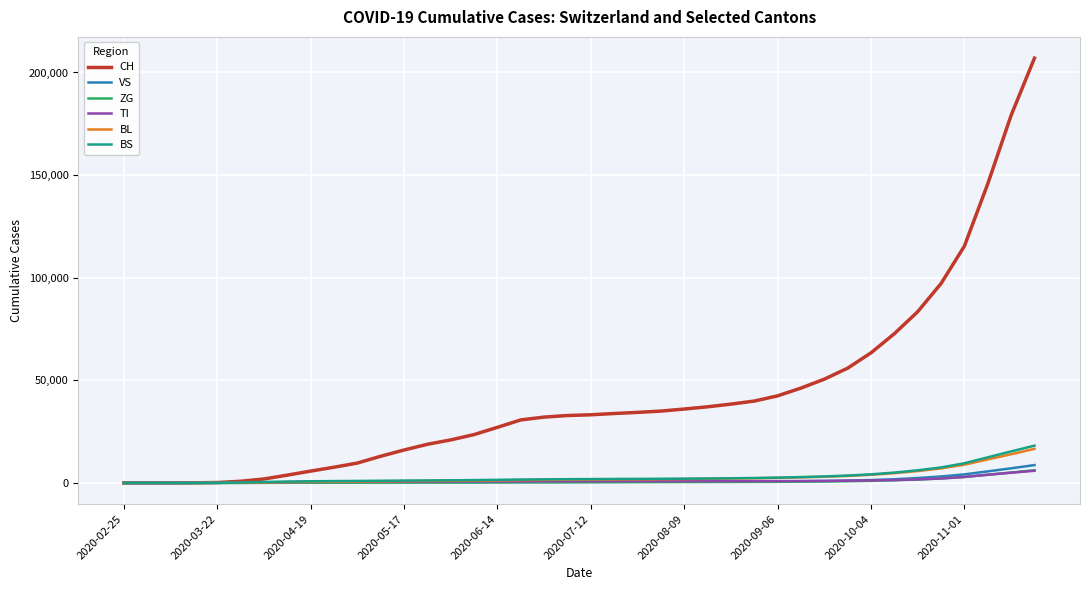

What is the maximum value for BL?

16595